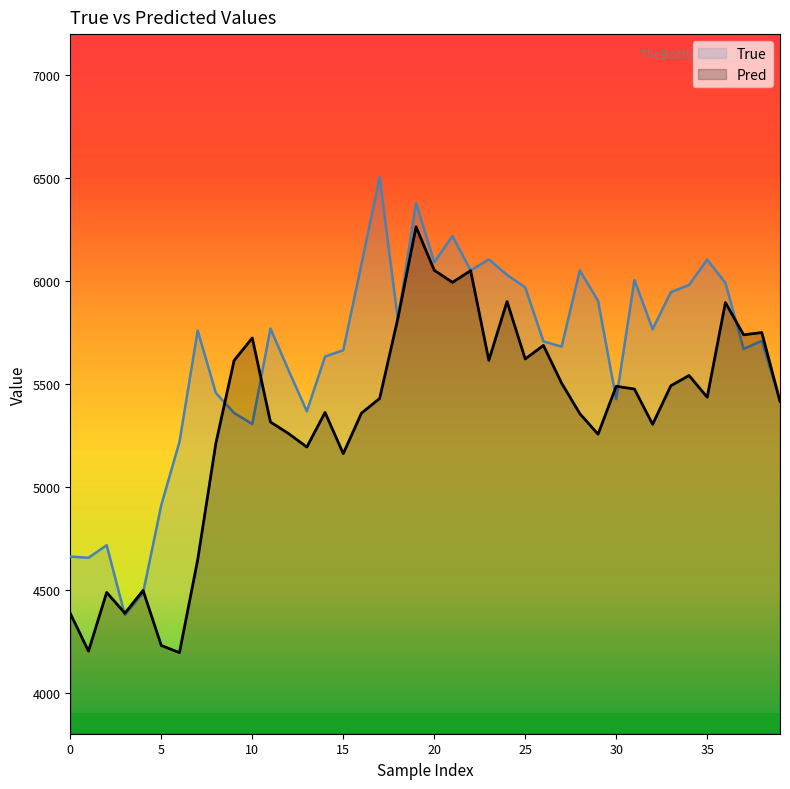

The Pred series shows 9950.6 at 20. True or false?

False